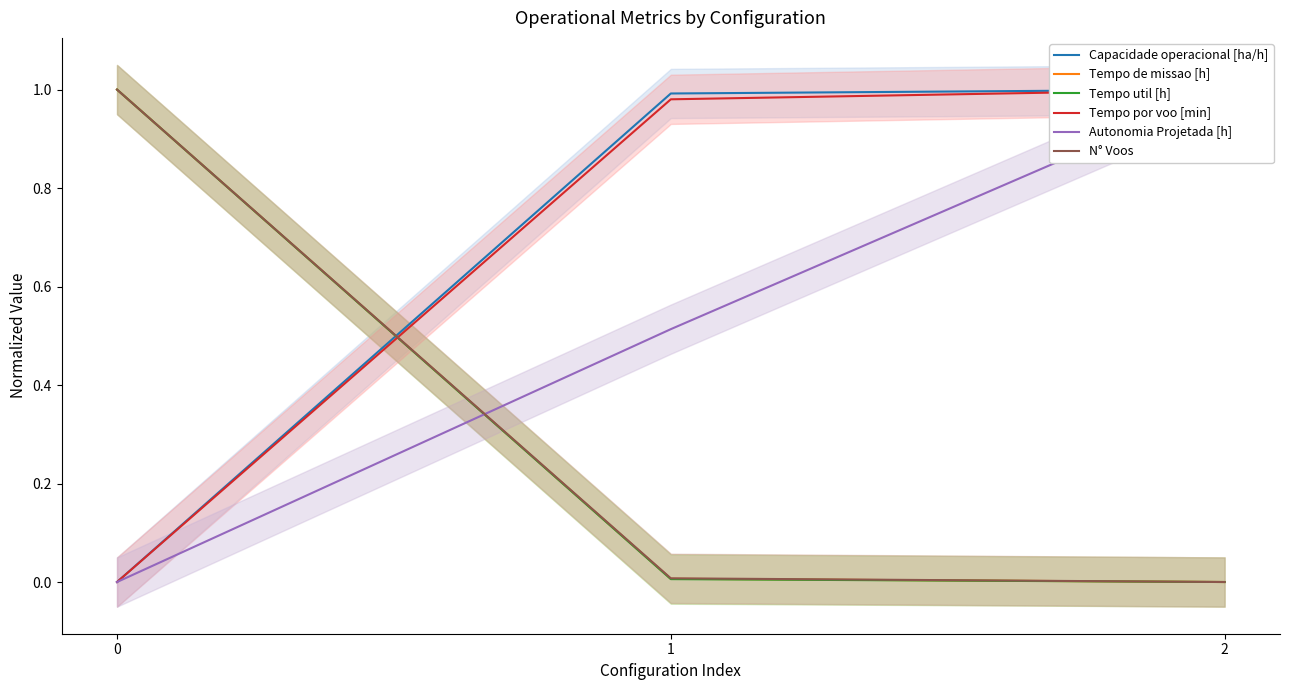

How many lines are shown in the chart?

6